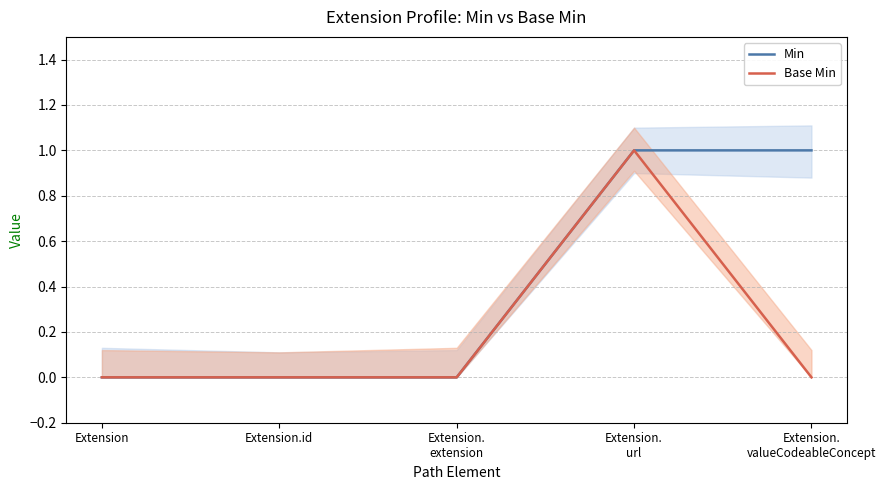

Which label corresponds to the smallest value in the chart?

Extension